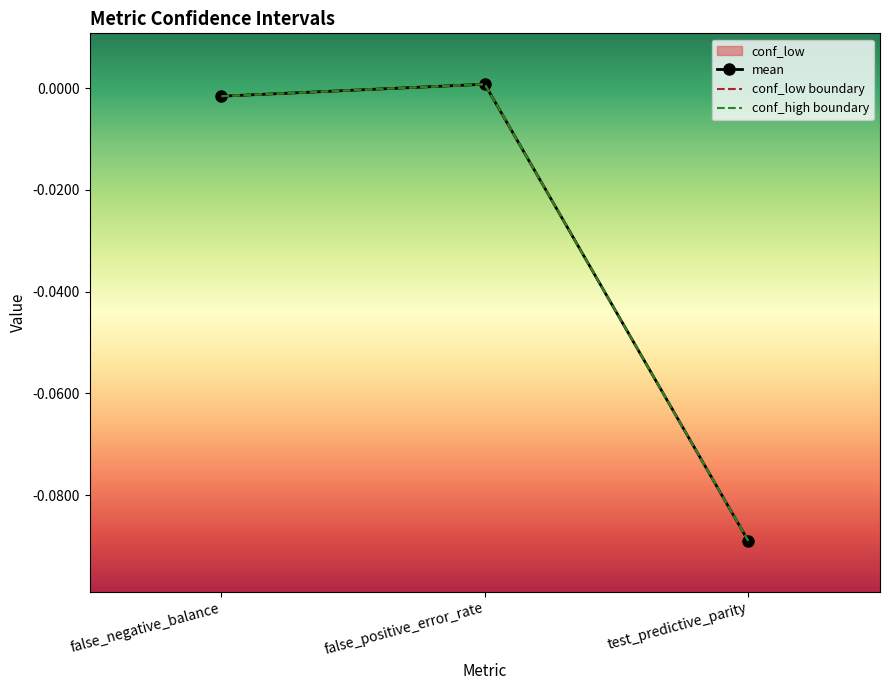

What is the difference between the mean values at test_predictive_parity and false_positive_error_rate?

0.1